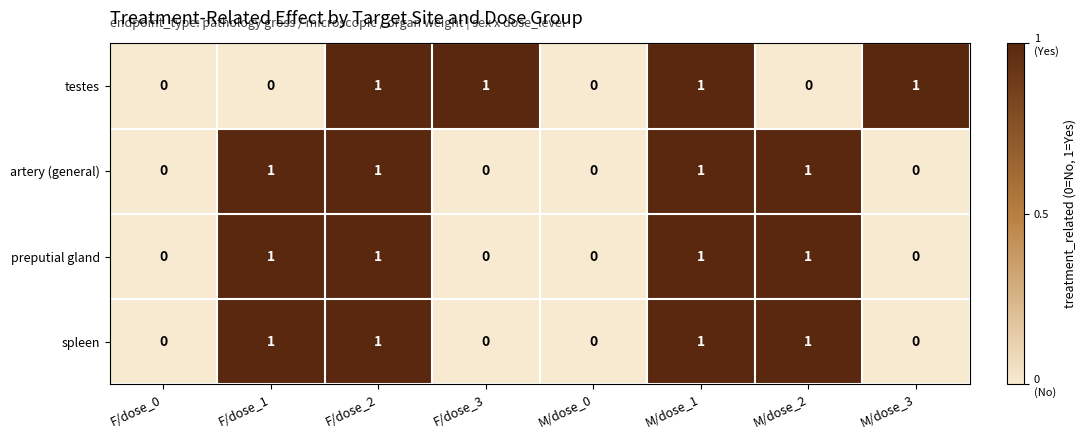

How many preputial gland values are between 0 and 1?

8